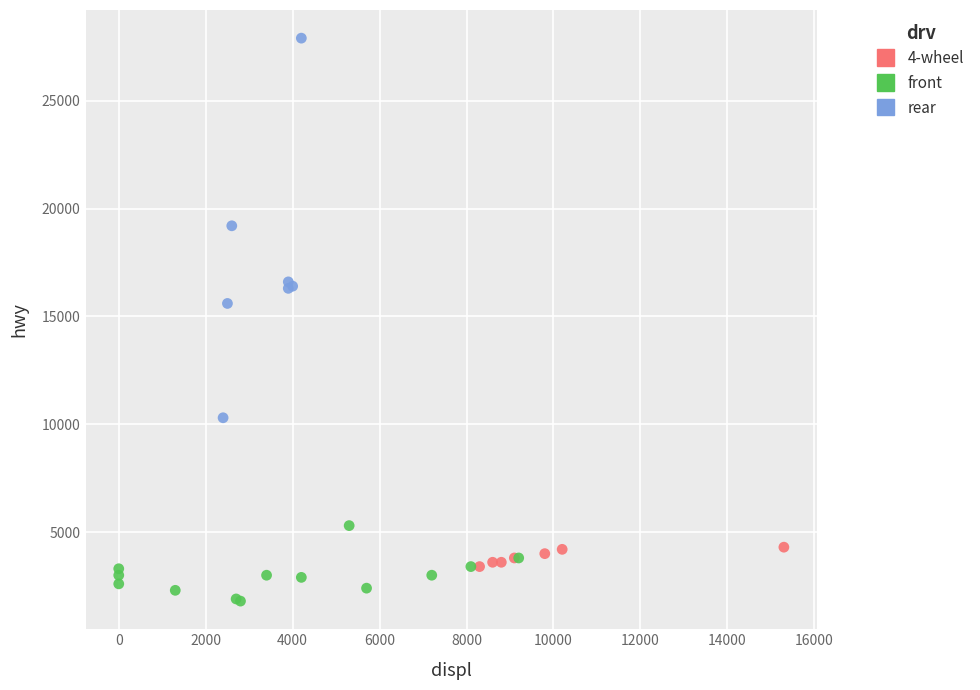

Which series reaches the maximum Y coordinate?

rear